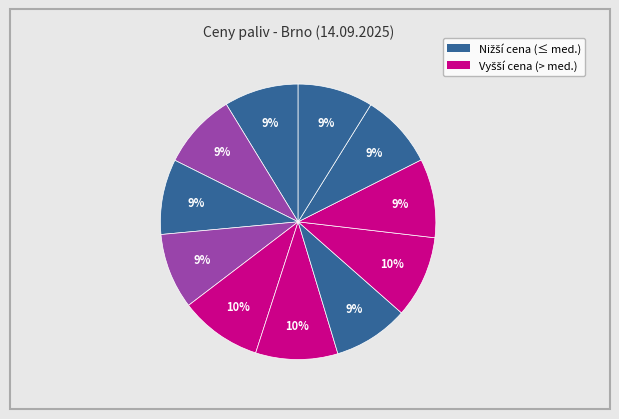

How many segments does this pie chart have?

11